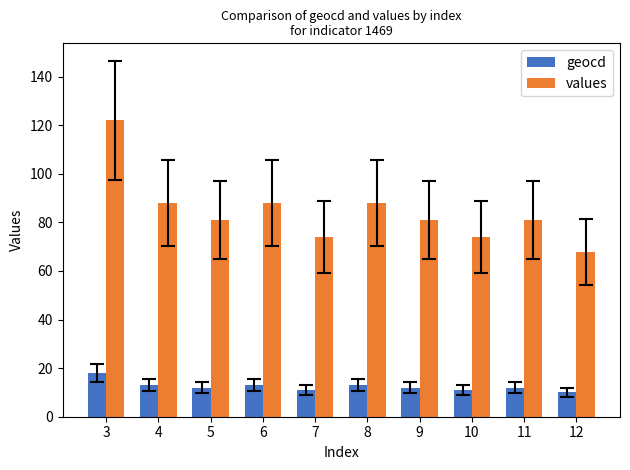

True or false: geocd has a value of 13 at 4.

True